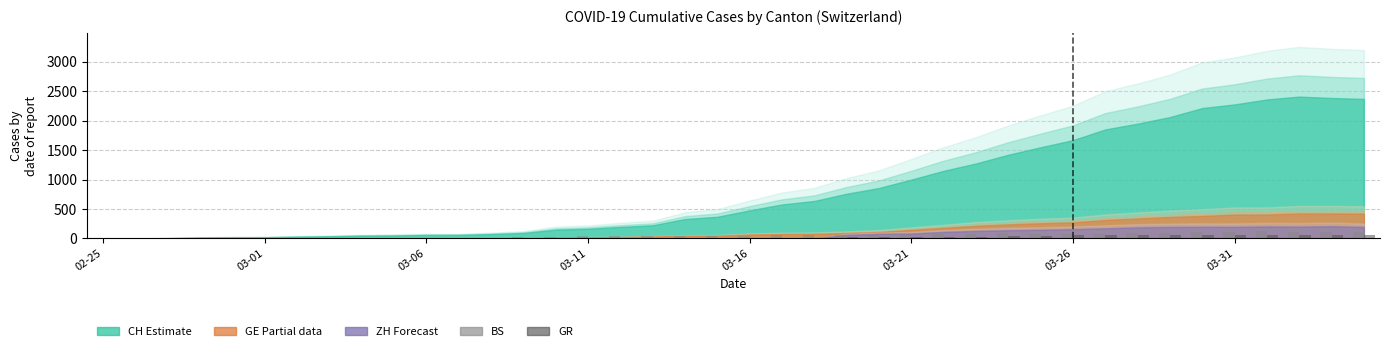

What is the greatest value displayed?

119